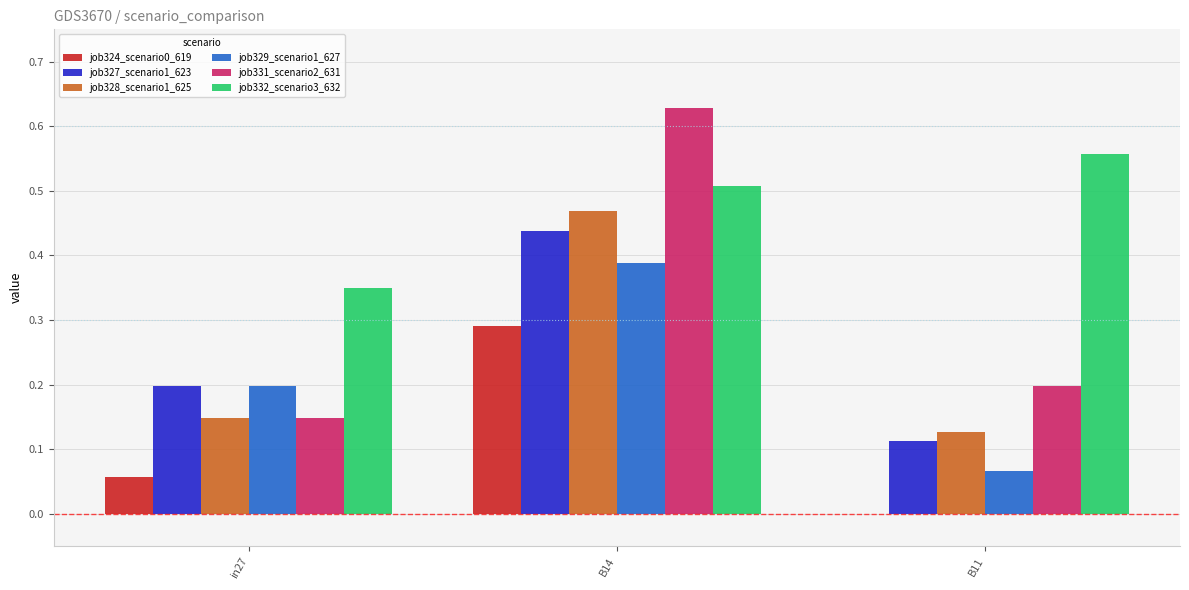

Which series changed the most between in27 and B14?

job331_scenario2_631